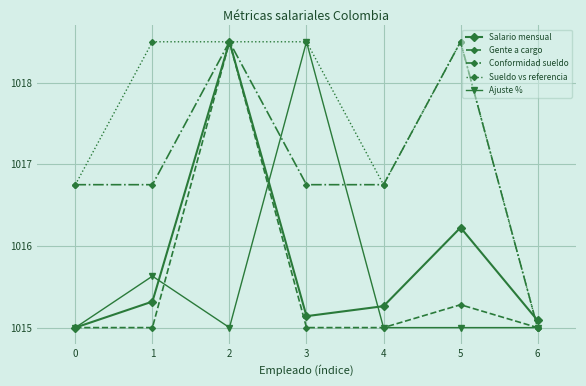

What is the total value across all series at 0?

5078.5